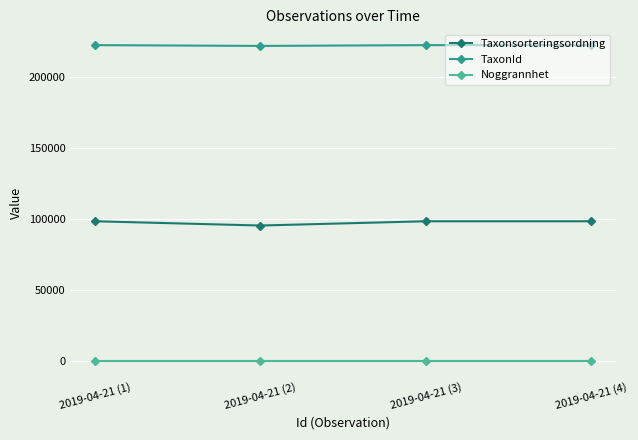

What is the difference between the maximum and minimum values in the TaxonId series?

553